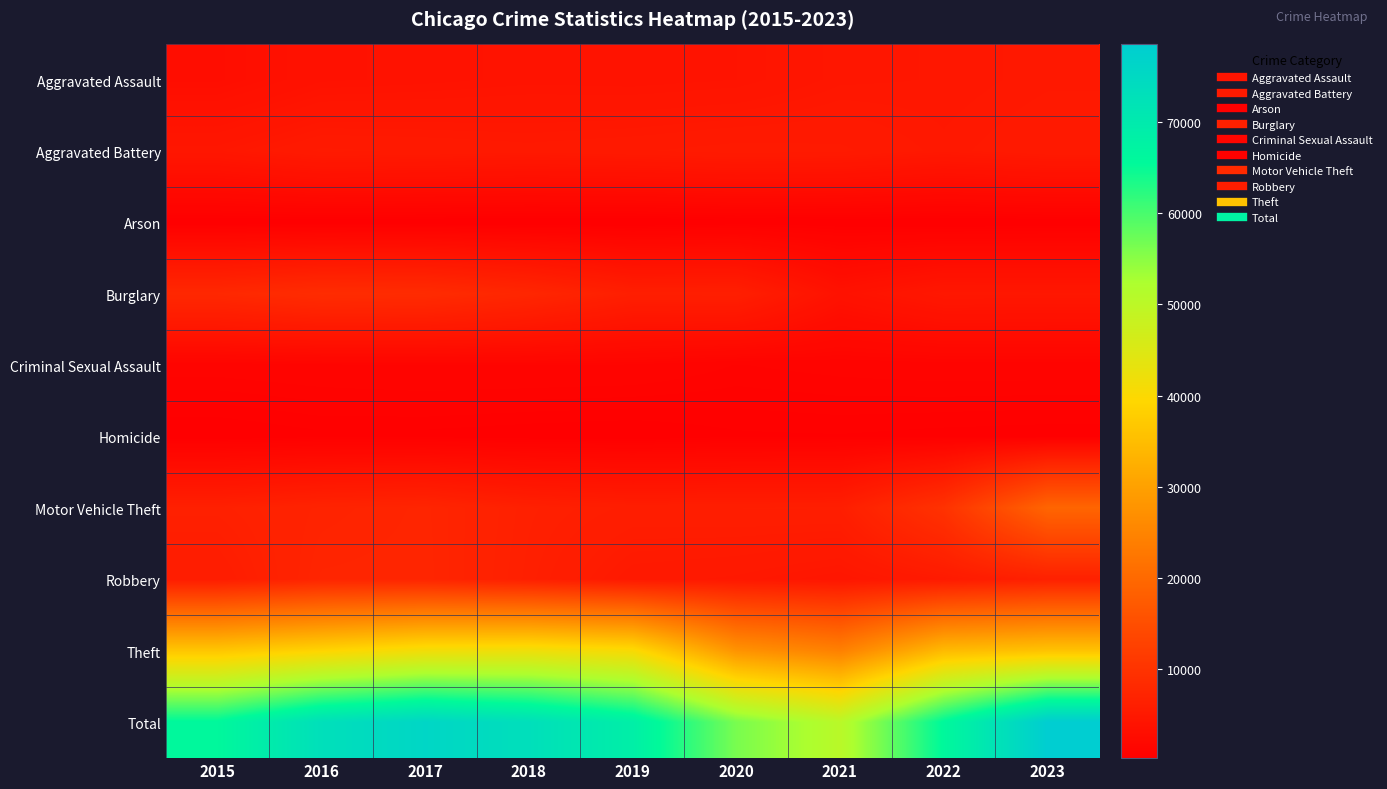

Which series changed the most between 2019 and 2021?

Total